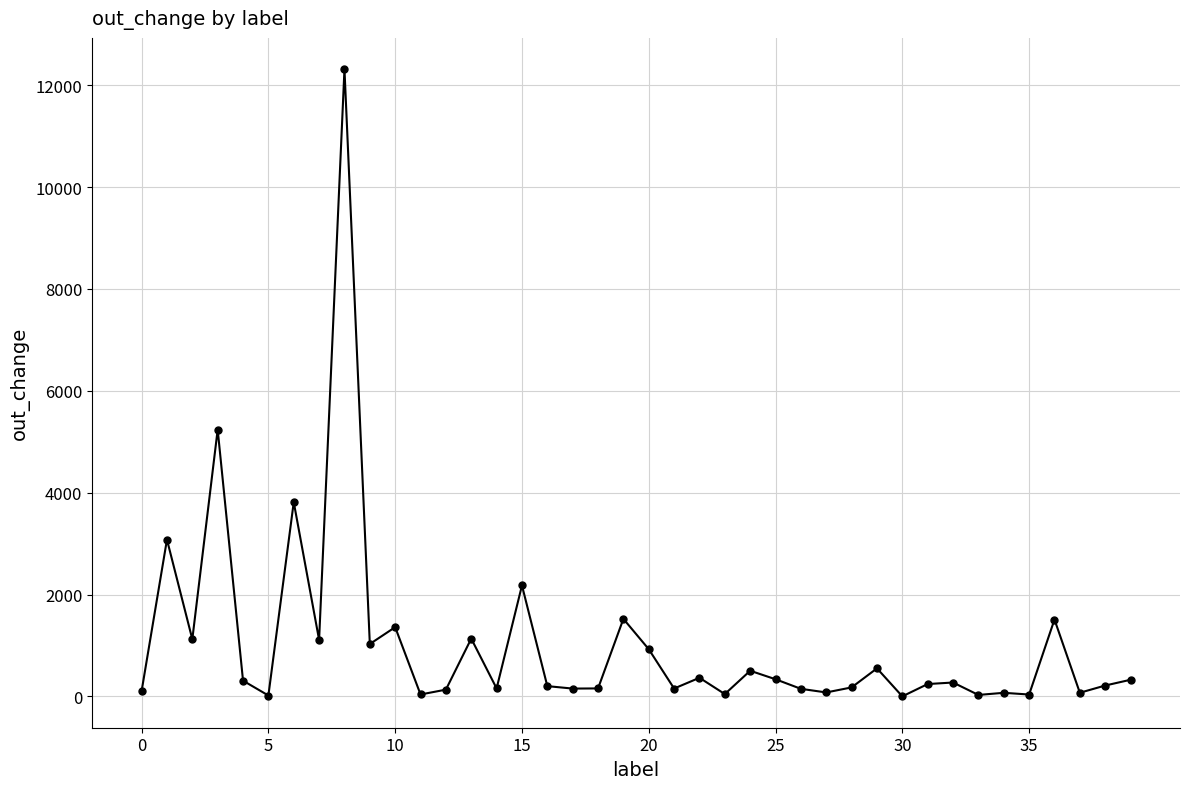

What is the sum of all values?

41207